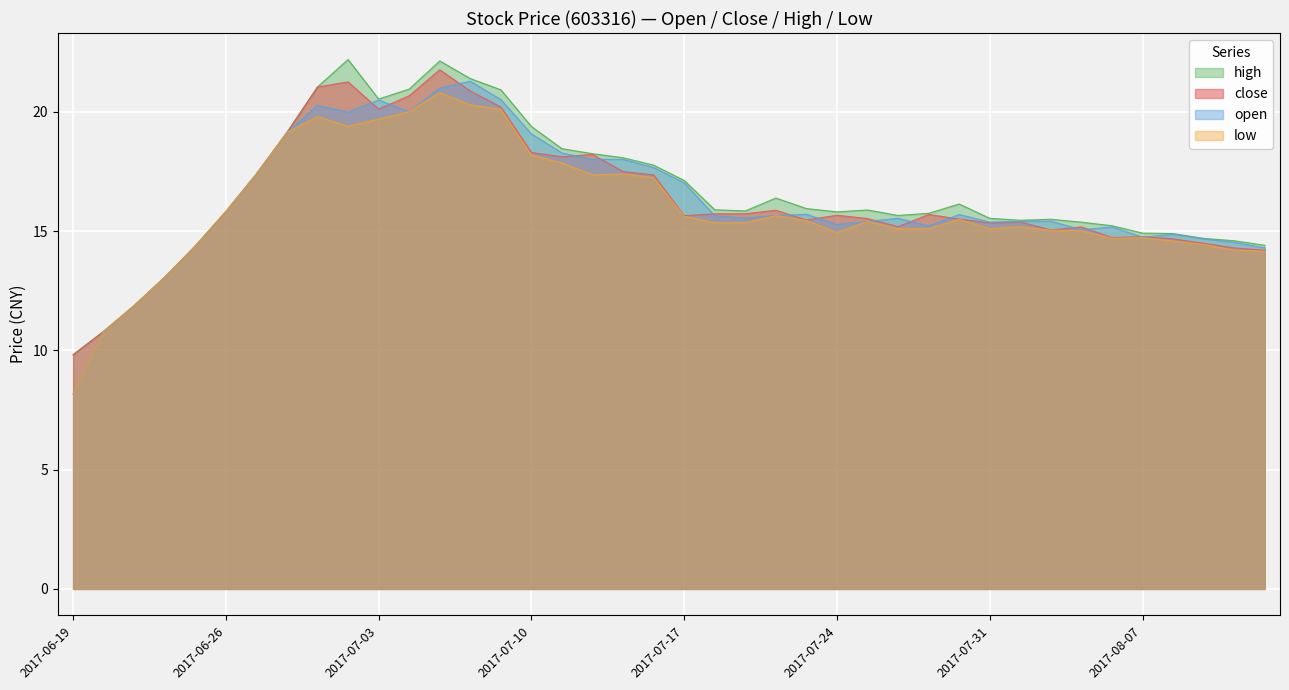

What is the sum of the open values at 2017-07-14 and 2017-07-17?

34.7